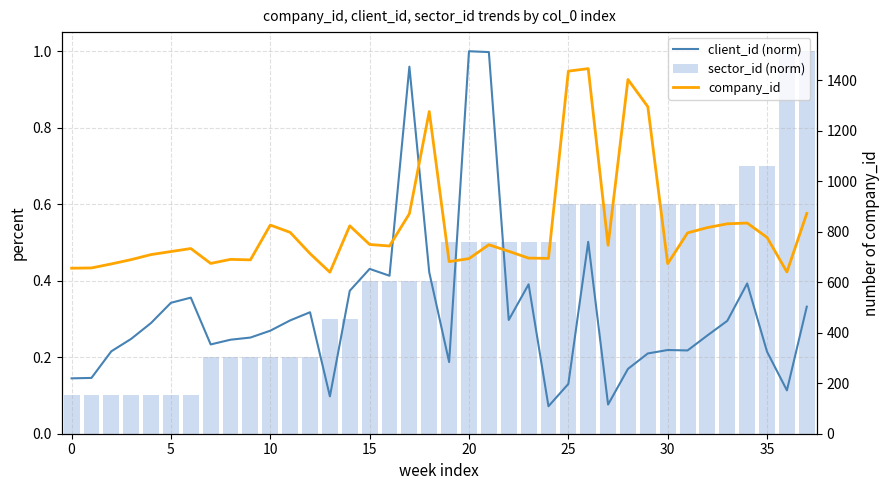

How many groups of bars are there?

38